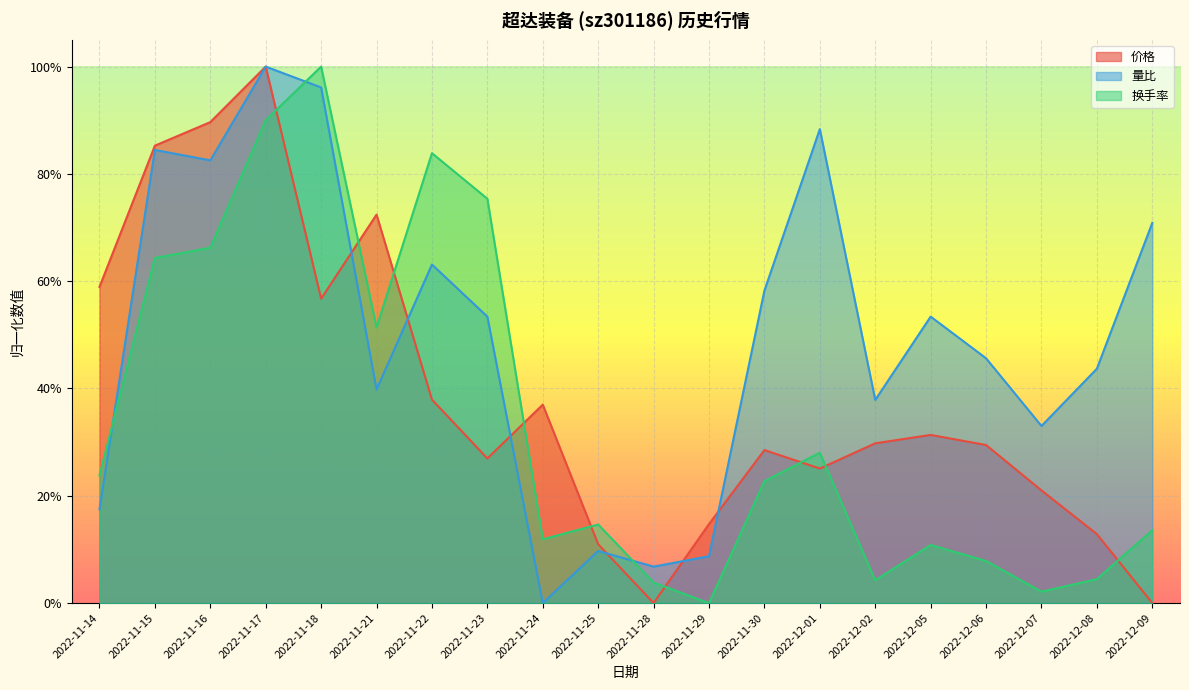

Between 2022-12-07 and 2022-12-08, which is larger?

2022-12-07